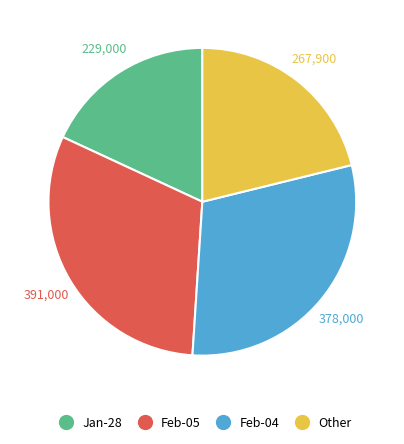

Is there a majority slice in this chart?

No